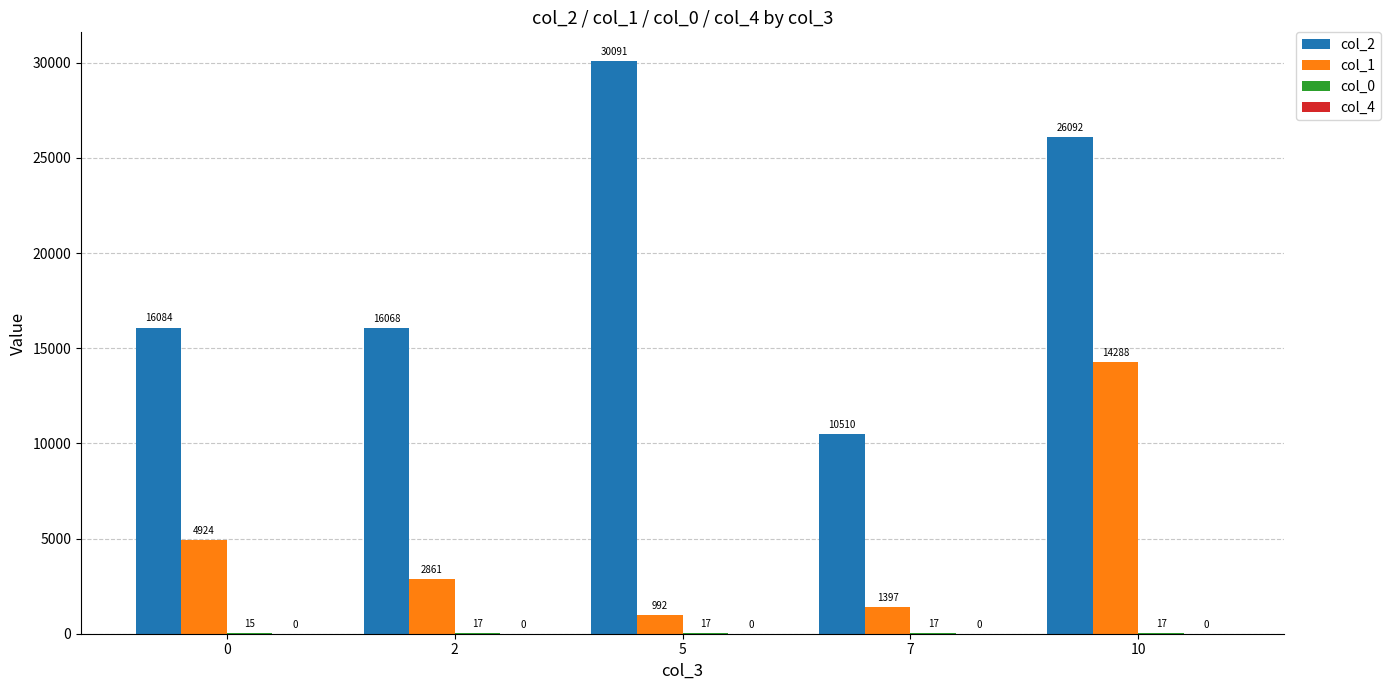

Which label corresponds to the largest value in the chart?

5